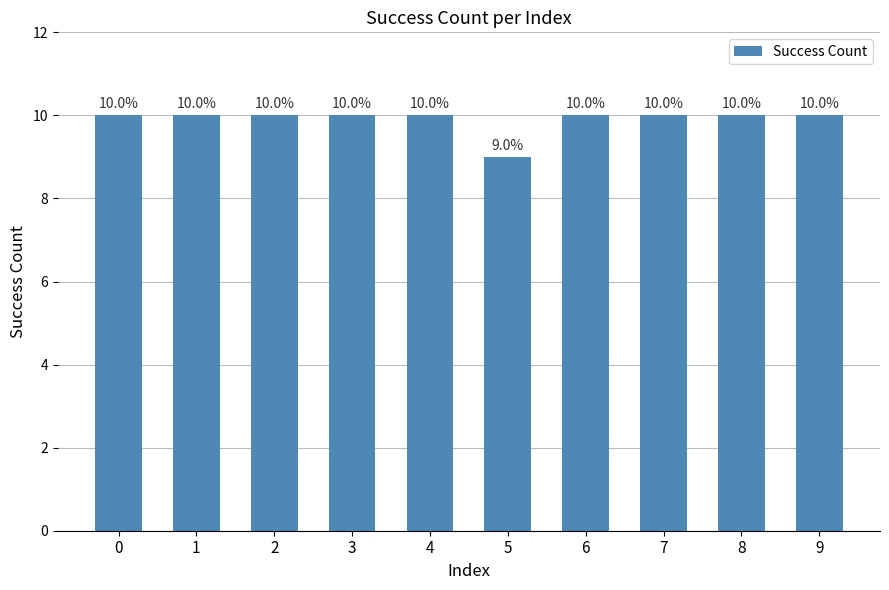

Read the value at 2.

10